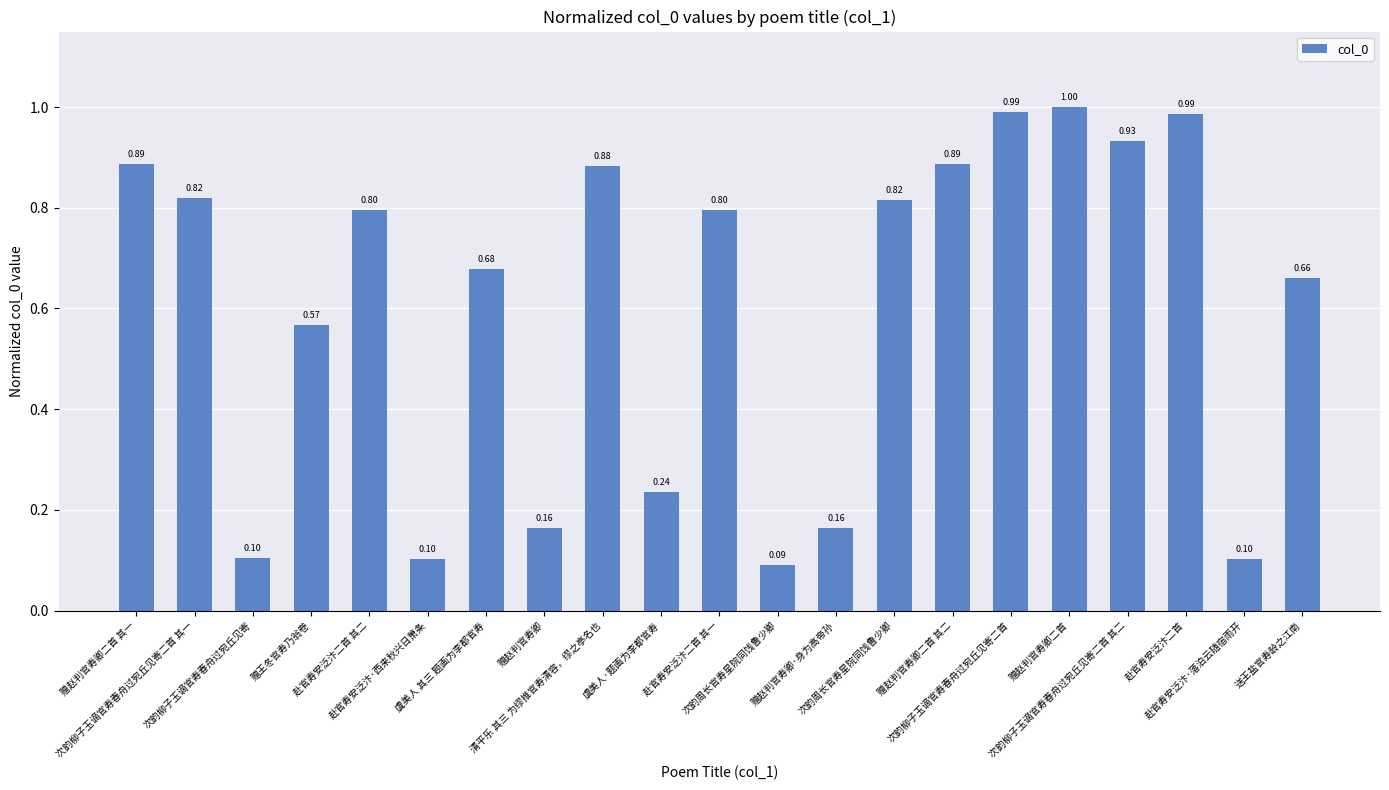

The chart shows a value of 0.2 at 赠赵判官寿卿. True or false?

False